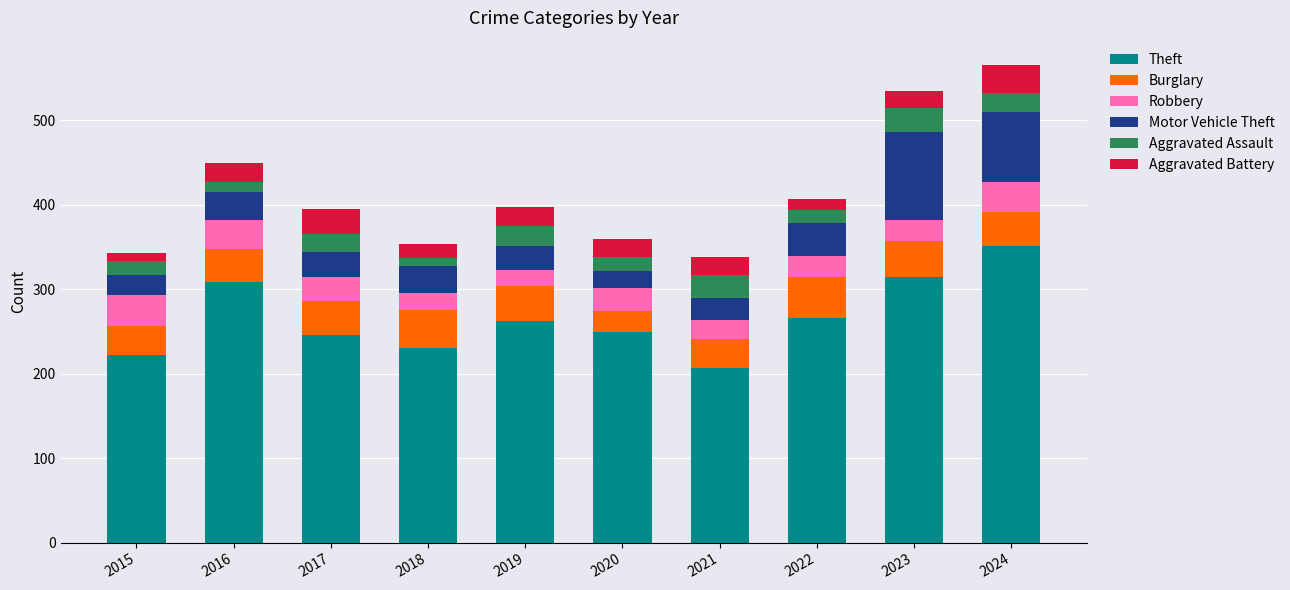

What is the sum of all Theft values?

2658